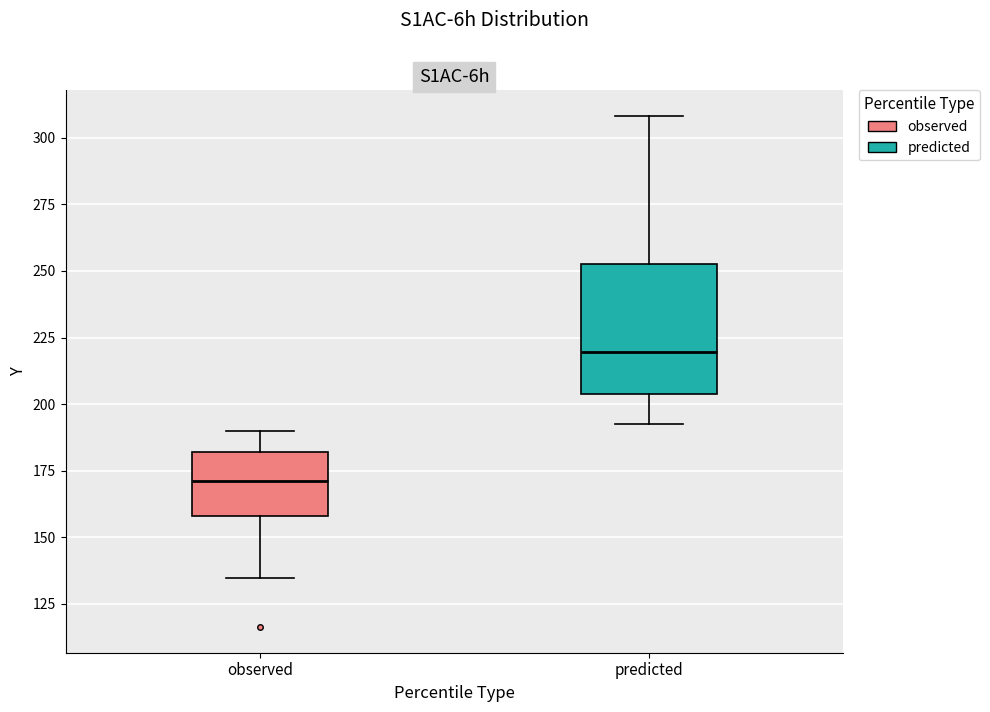

Reading left to right, transcribe this box plot: for each box, give where its median line is, the range the box spans, and where its two whiskers end, as read against the y-axis. The values are not printed on the chart, so give them approximately, as read against the axis.

observed: median 170, box 160 to 180, whiskers 135 to 190
predicted: median 220, box 205 to 255, whiskers 195 to 310